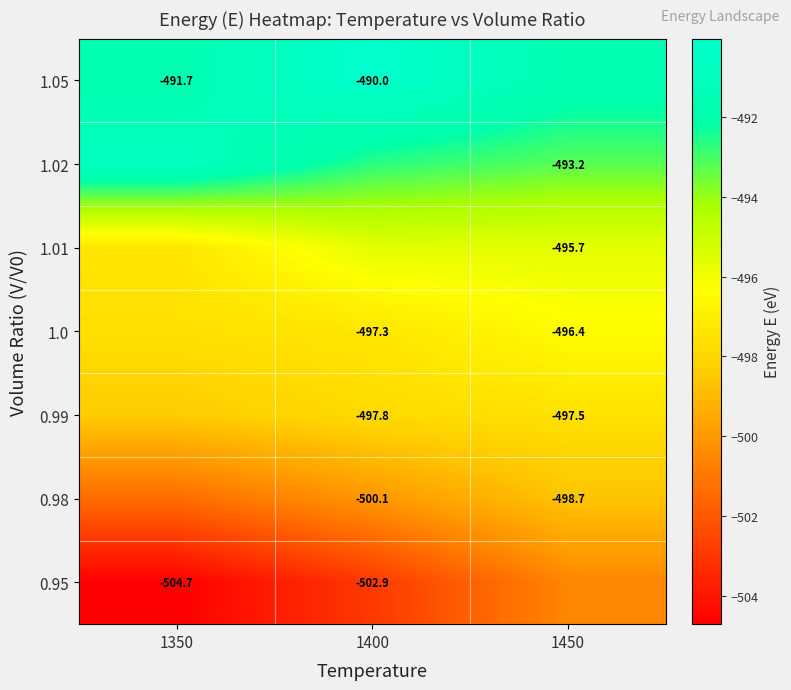

The value of 1.0 at 1400 is -713.8. True or false?

False